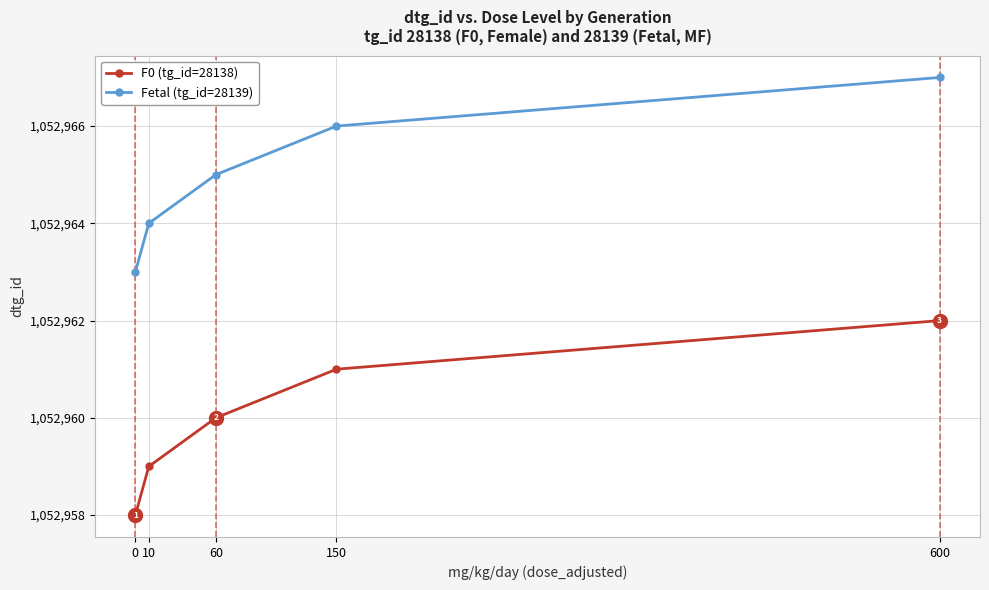

Which series has the largest total across all categories?

Fetal (tg_id=28139)